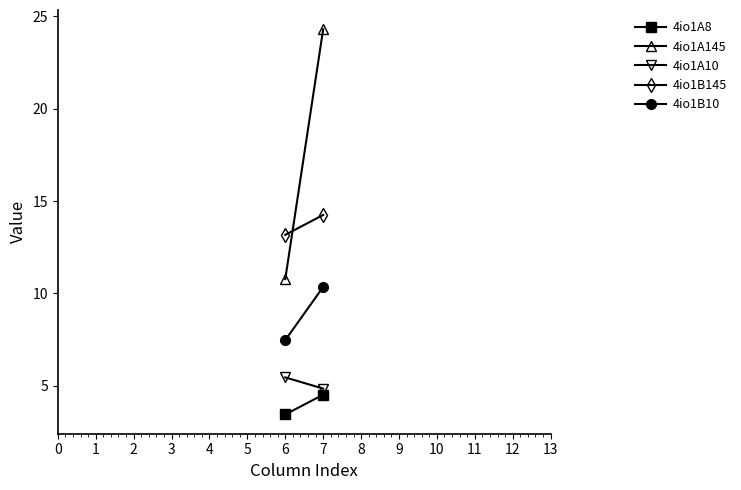

How many lines are shown in the chart?

5